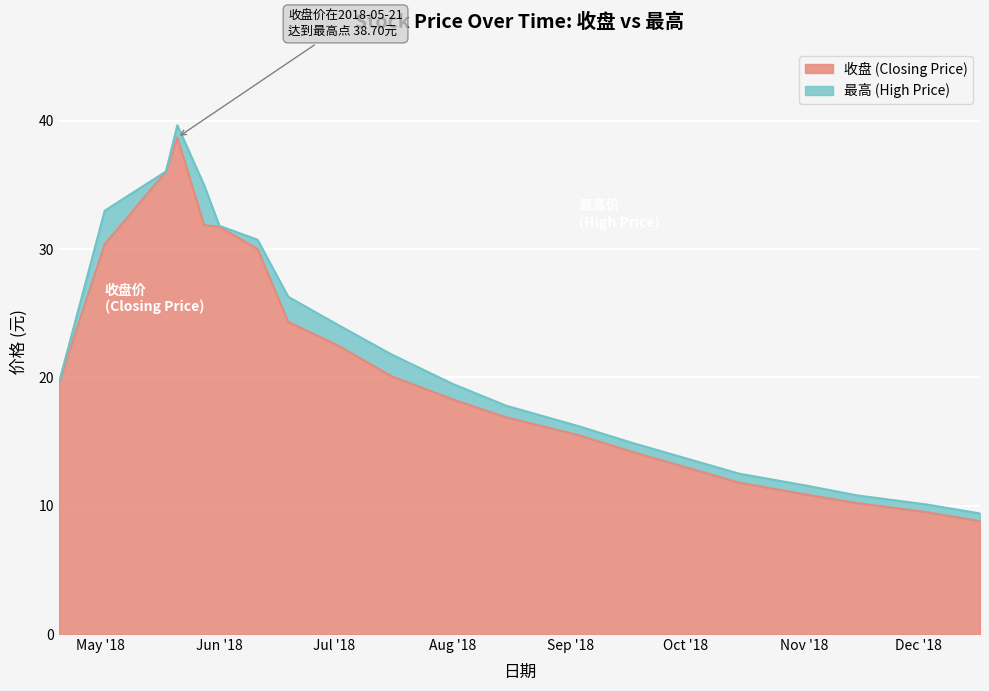

Does the chart display data point markers on the line(s)?

No